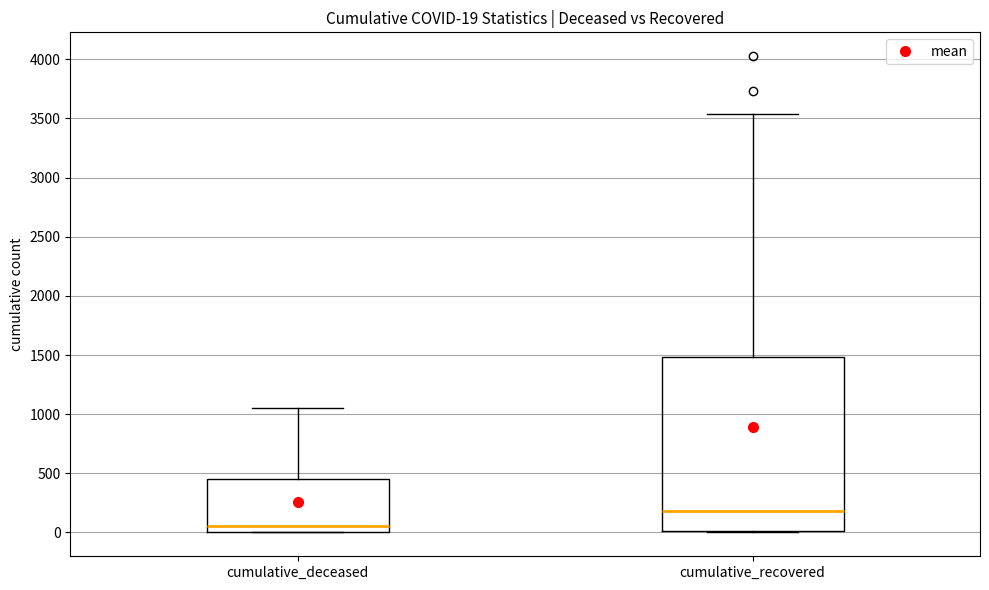

Which box is the tallest, from its lower edge to its upper edge?

cumulative_recovered